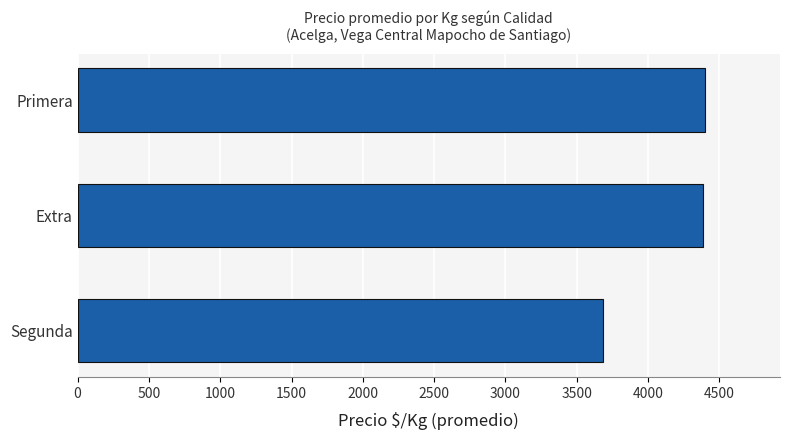

What is the sum of all values?

12471